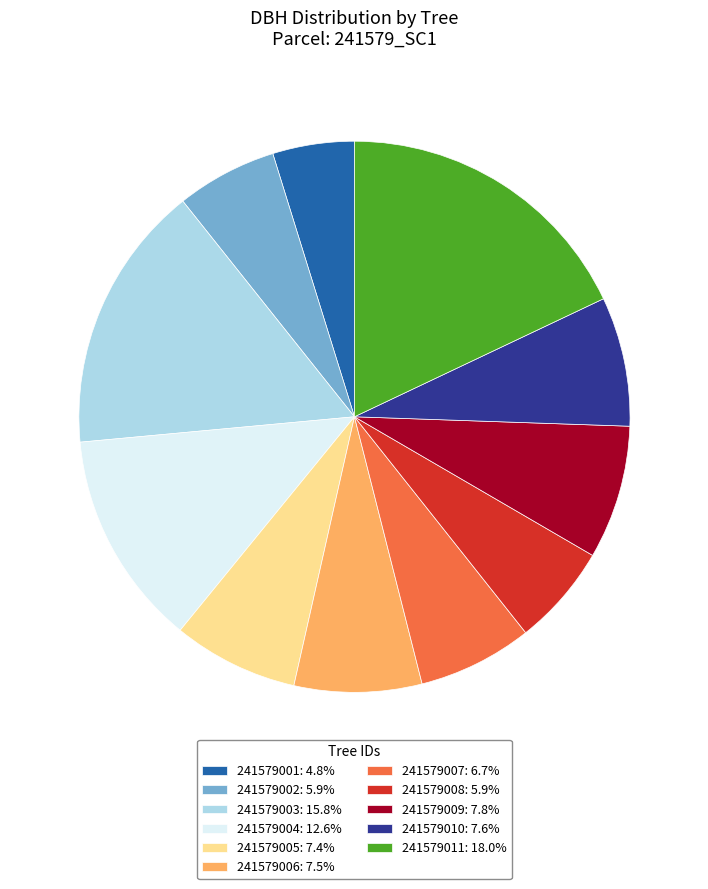

Is it true that 241579005 is 1% of the pie?

False